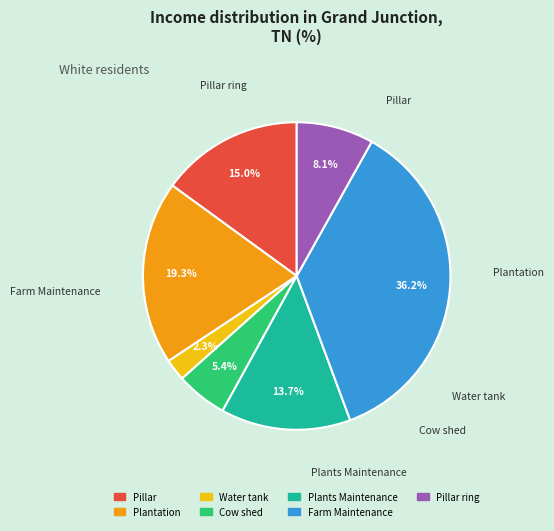

Rank the categories by value from highest to lowest.

Farm Maintenance, Plantation, Pillar, Plants Maintenance, Pillar ring, Cow shed, Water tank